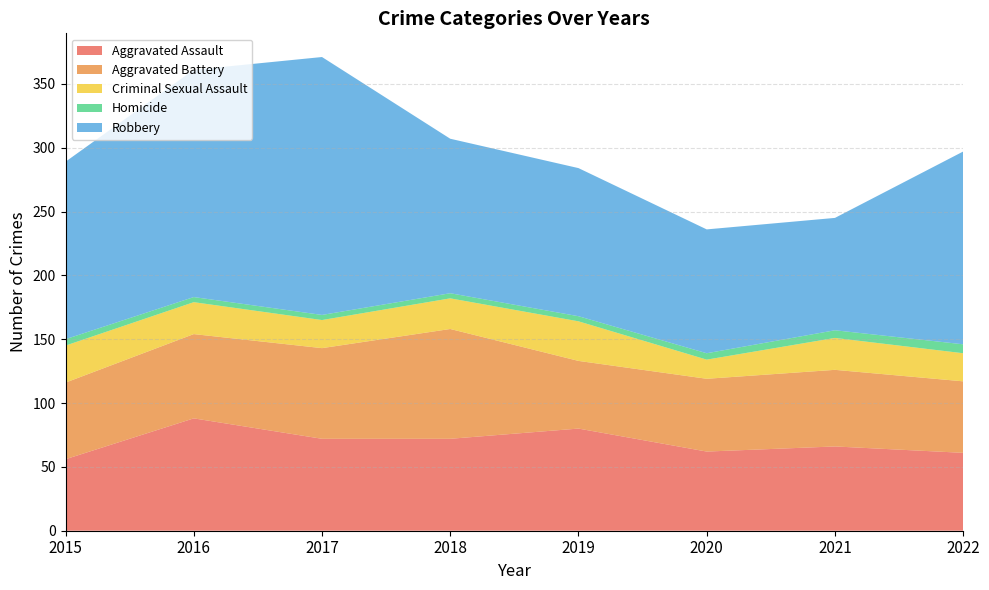

Reading left to right, transcribe all the data shown in this chart.

Aggravated Assault: 2015=56	2016=88	2017=72	2018=72	2019=80	2020=62	2021=66	2022=61
Aggravated Battery: 2015=60	2016=66	2017=71	2018=86	2019=53	2020=57	2021=60	2022=56
Criminal Sexual Assault: 2015=29	2016=25	2017=22	2018=24	2019=31	2020=15	2021=25	2022=22
Homicide: 2015=5	2016=4	2017=4	2018=4	2019=4	2020=5	2021=6	2022=7
Robbery: 2015=139	2016=178	2017=202	2018=121	2019=116	2020=97	2021=88	2022=151